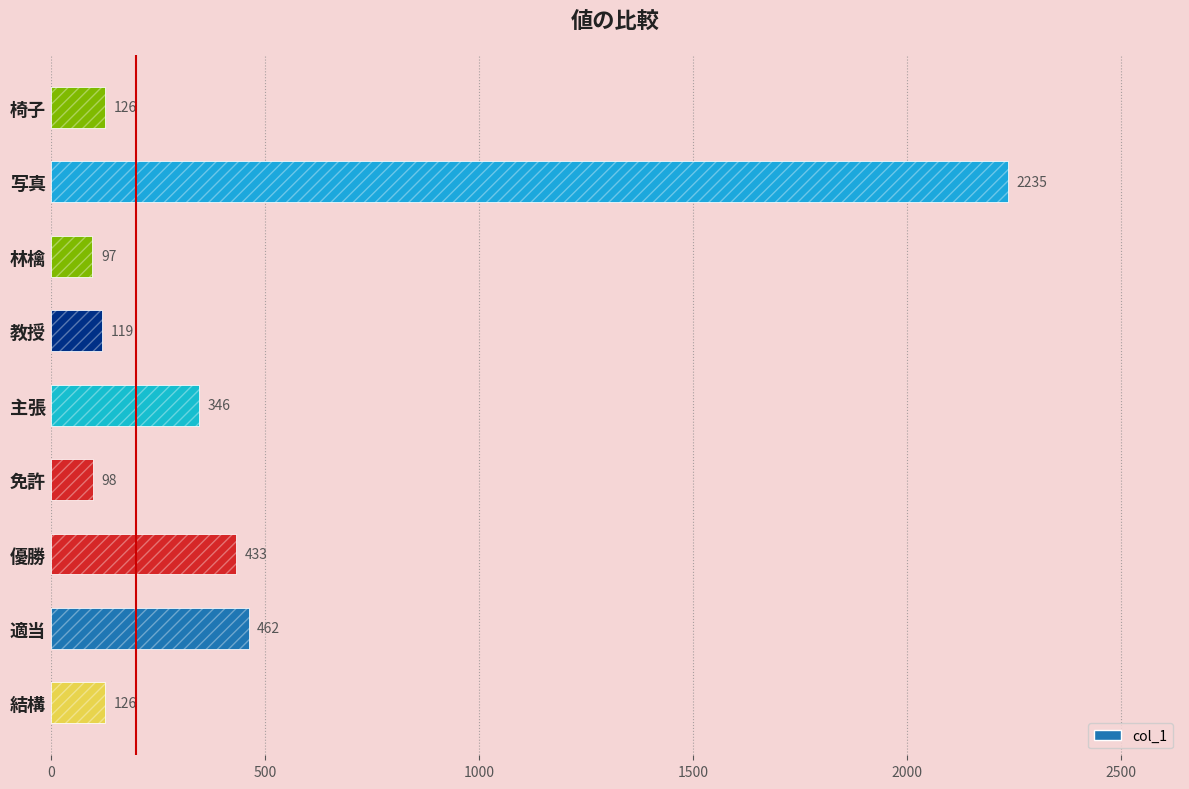

Between 結構 and 写真, which is larger?

写真